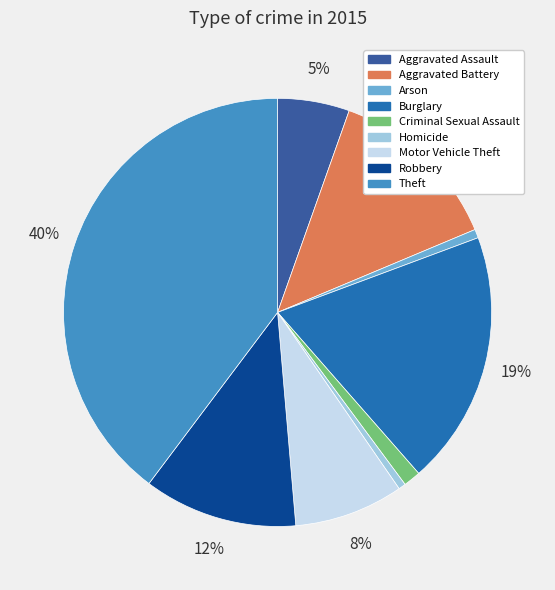

Combined, do Theft and Homicide account for over 50%?

No